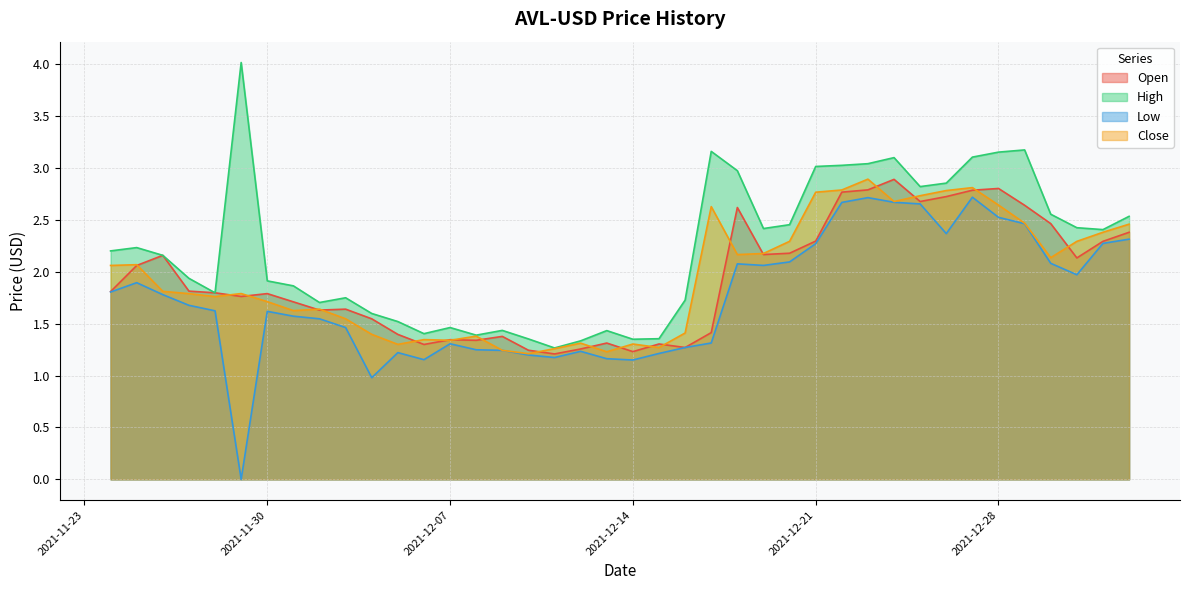

In Close, how many points are lower than both neighbors (excluding endpoints)?

10